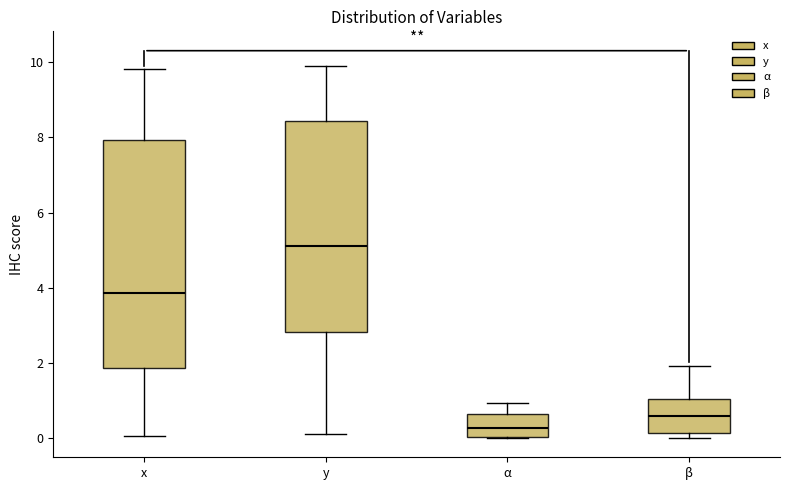

Which box is the tallest, from its lower edge to its upper edge?

x